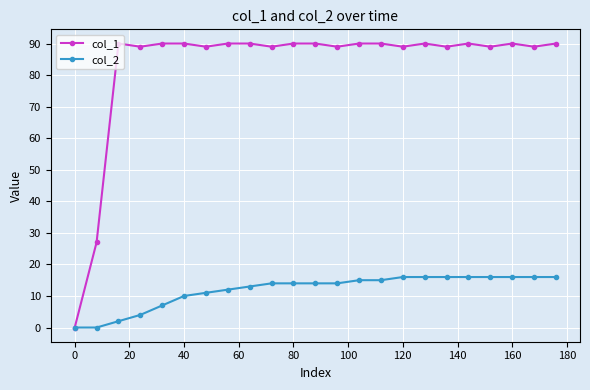

True or false: col_1 has more than 0 interior local peaks.

True